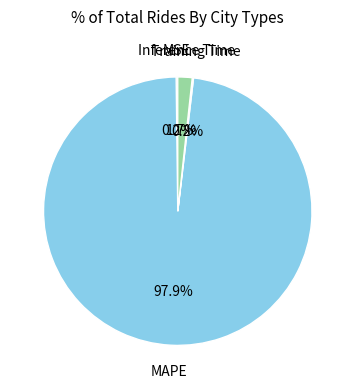

Is there any slice that represents more than half of the pie?

Yes